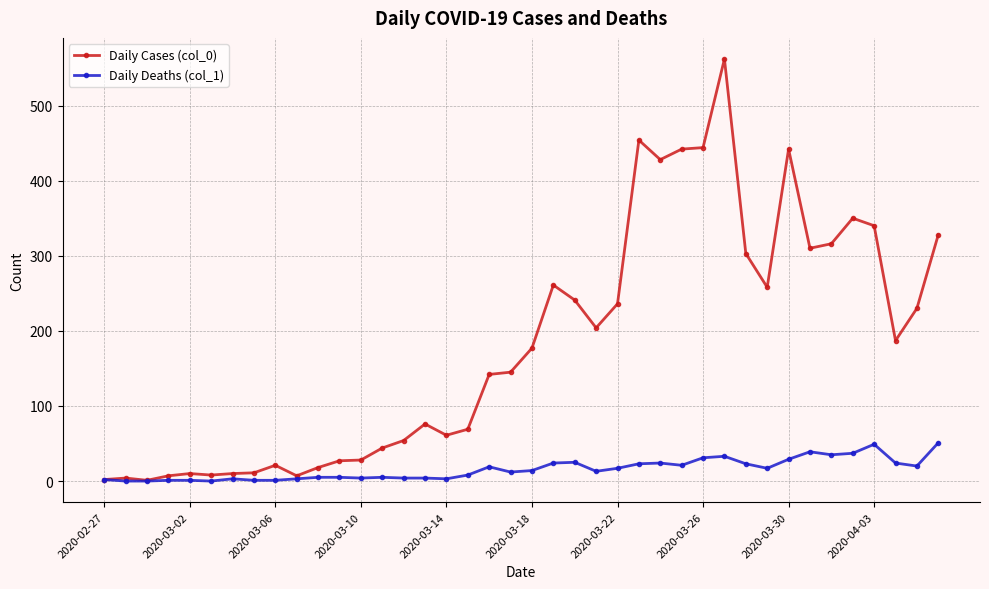

Rank the series by their average value, from lowest to highest.

Daily Deaths (col_1), Daily Cases (col_0)